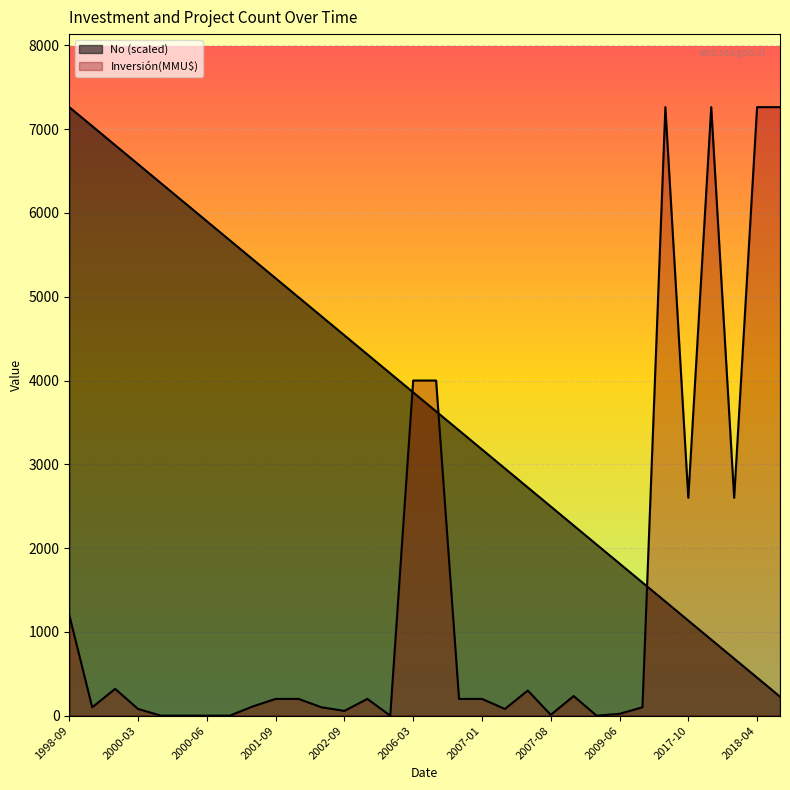

How many interior local peaks does the Inversión(MMU$) series have?

6